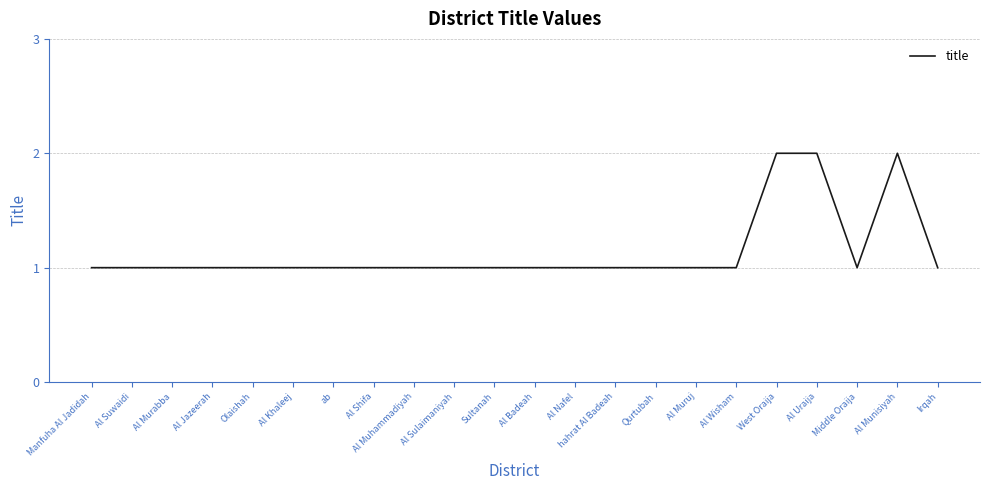

Is it true that the value at Middle Oraija is 1?

True